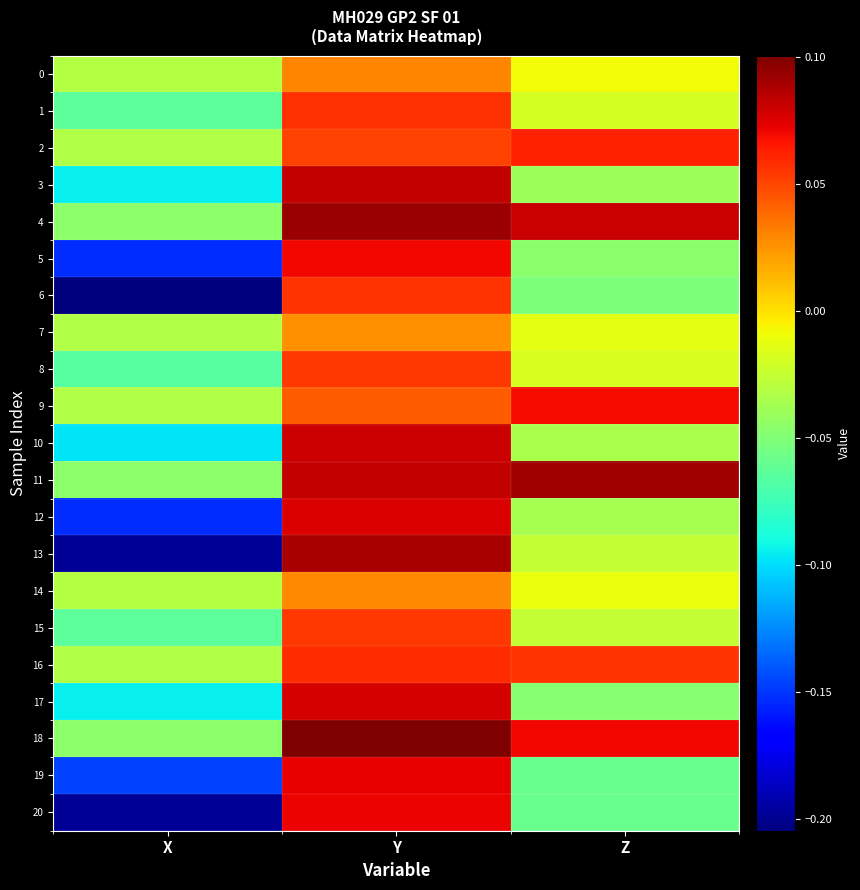

At which category is the sum across all series the highest?

Y